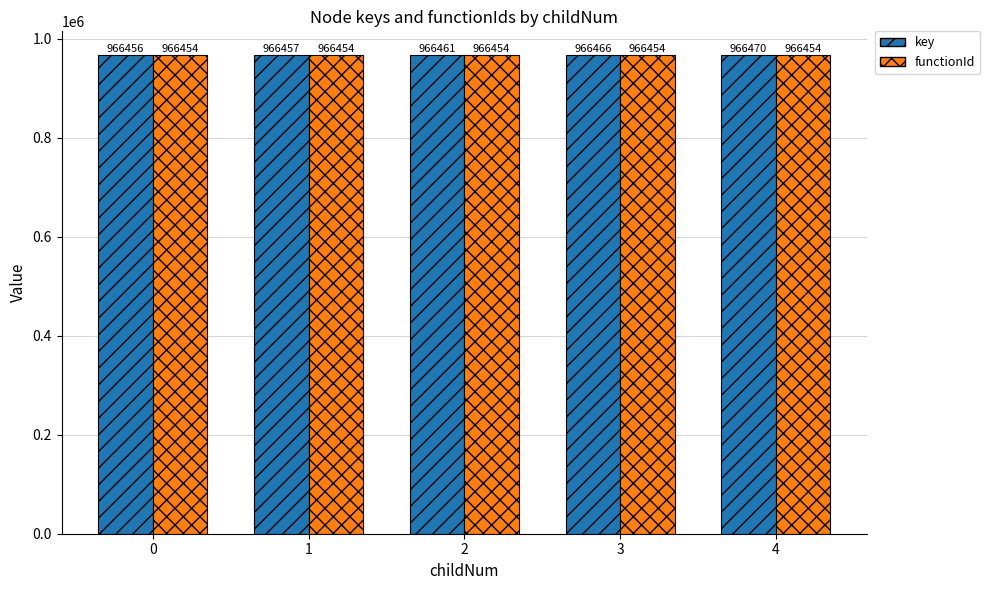

True or false: functionId has a value of 1555102 at 3.

False